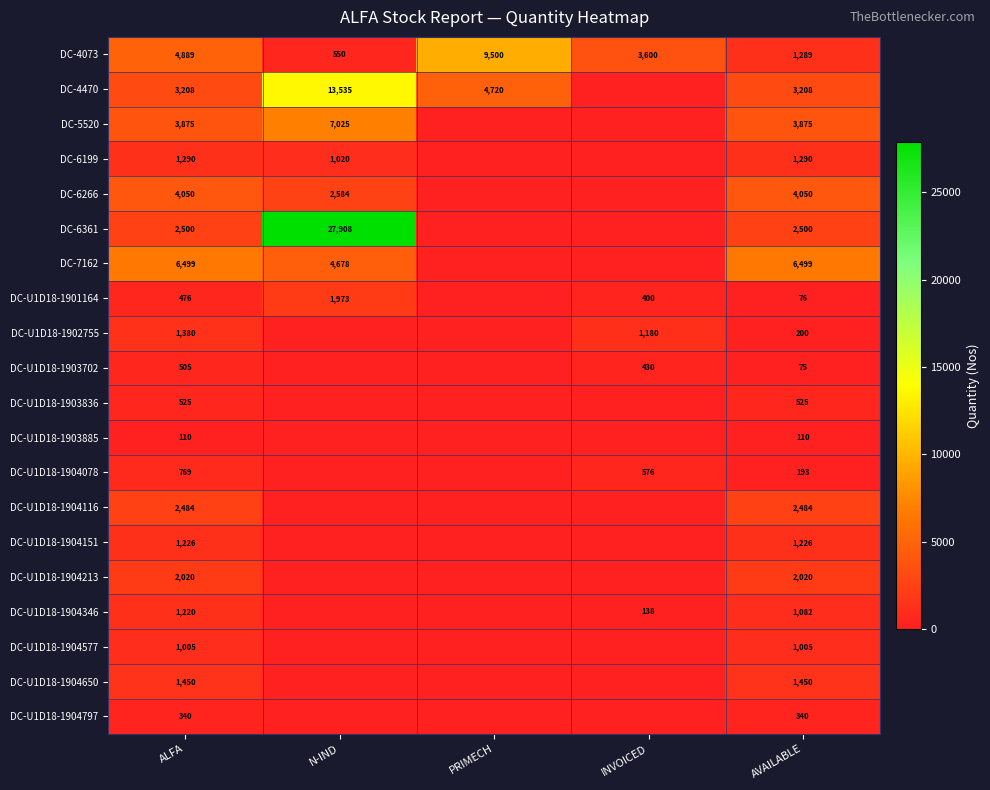

What is the difference between the highest and lowest values at ALFA?

6389